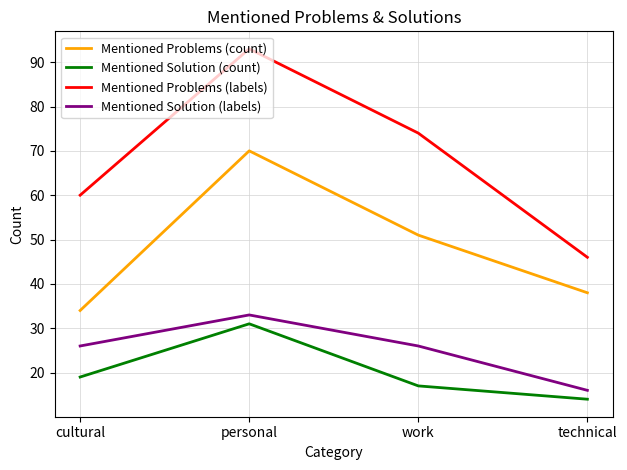

What is the maximum value for Mentioned Problems (count)?

70